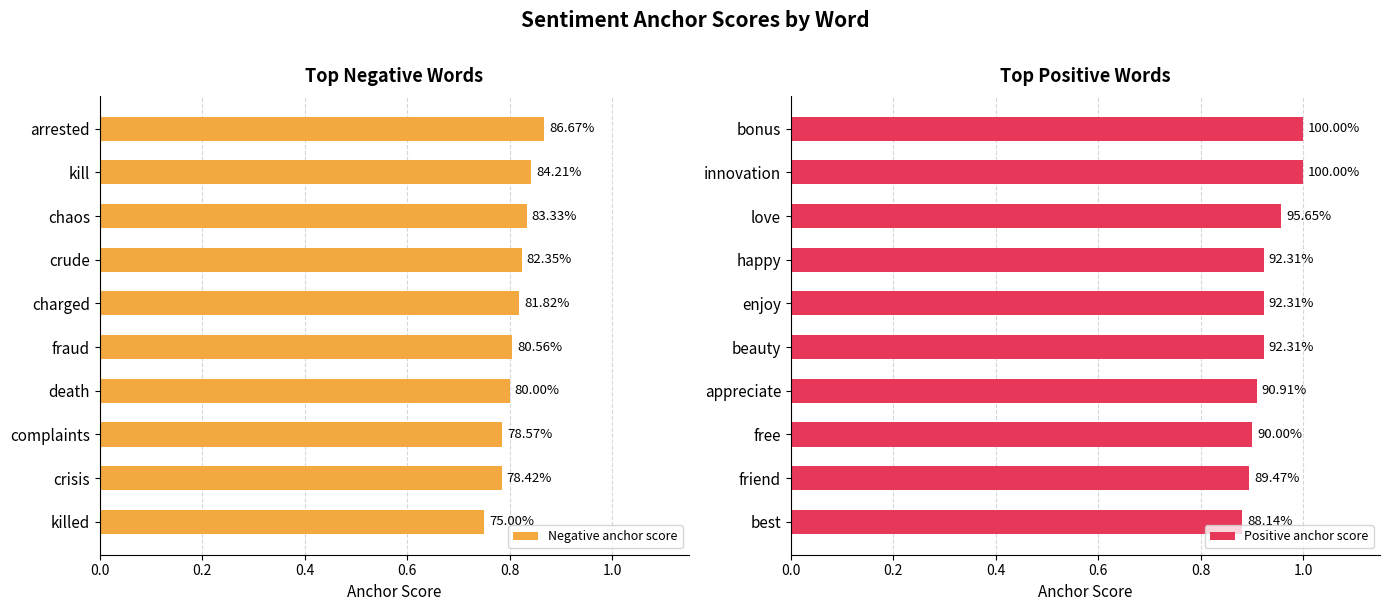

Which series has the largest total across all categories?

Positive anchor score